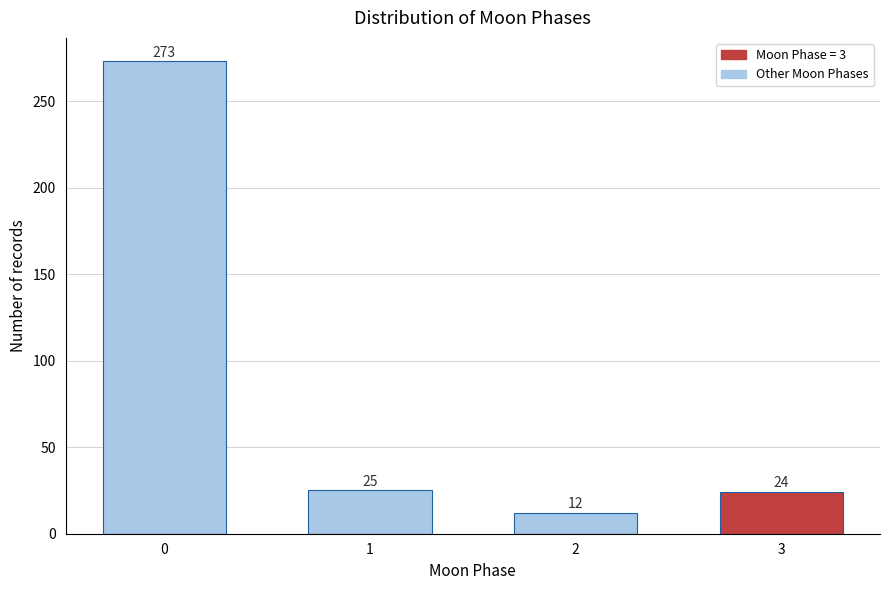

Reading left to right, extract all data points from this chart.

273	25	12	24